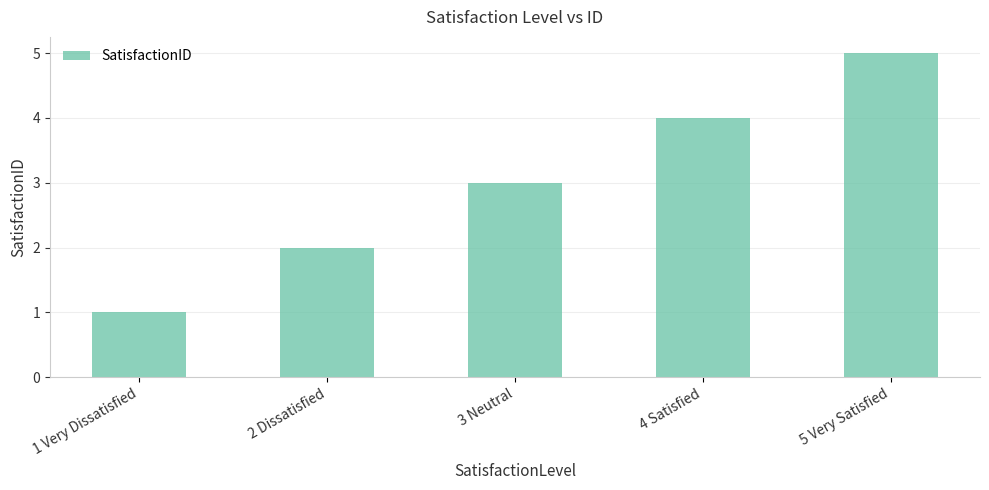

Rank the categories by value from highest to lowest.

5 Very Satisfied, 4 Satisfied, 3 Neutral, 2 Dissatisfied, 1 Very Dissatisfied